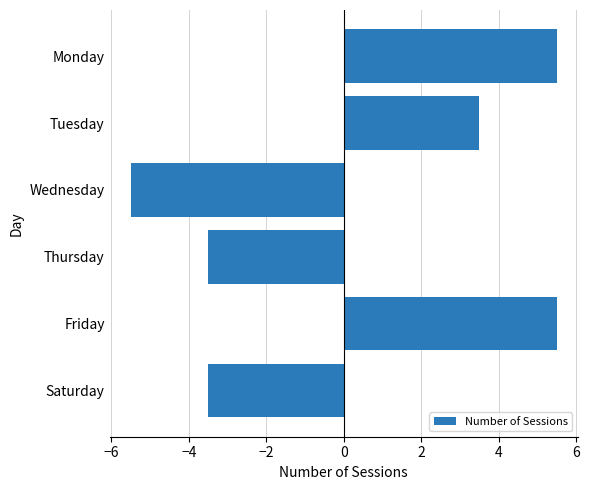

The value at Wednesday is -9.3. True or false?

False